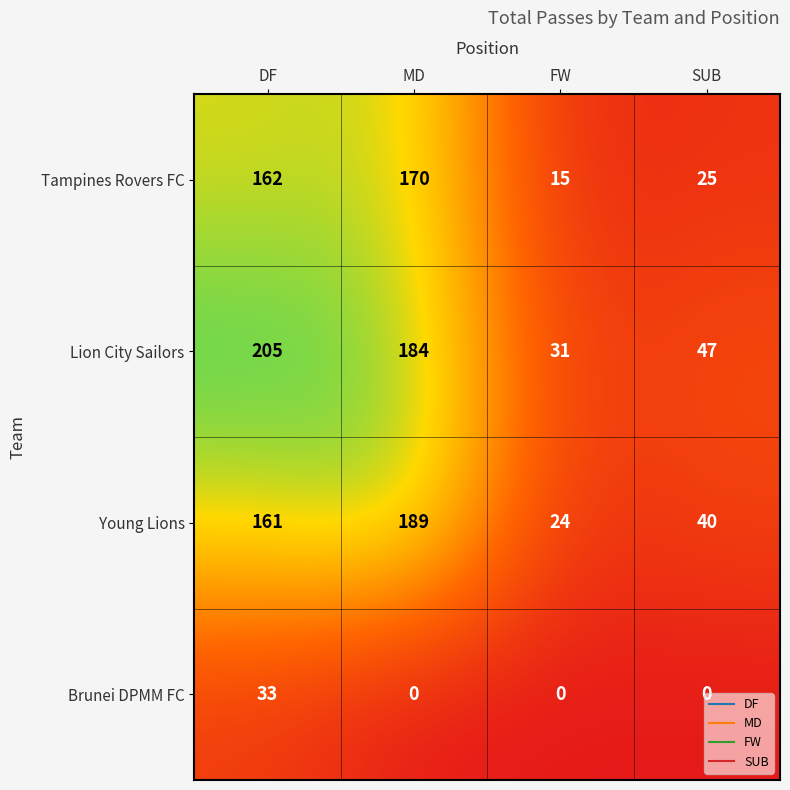

What is the difference between the maximum and minimum values in the Tampines Rovers FC series?

155